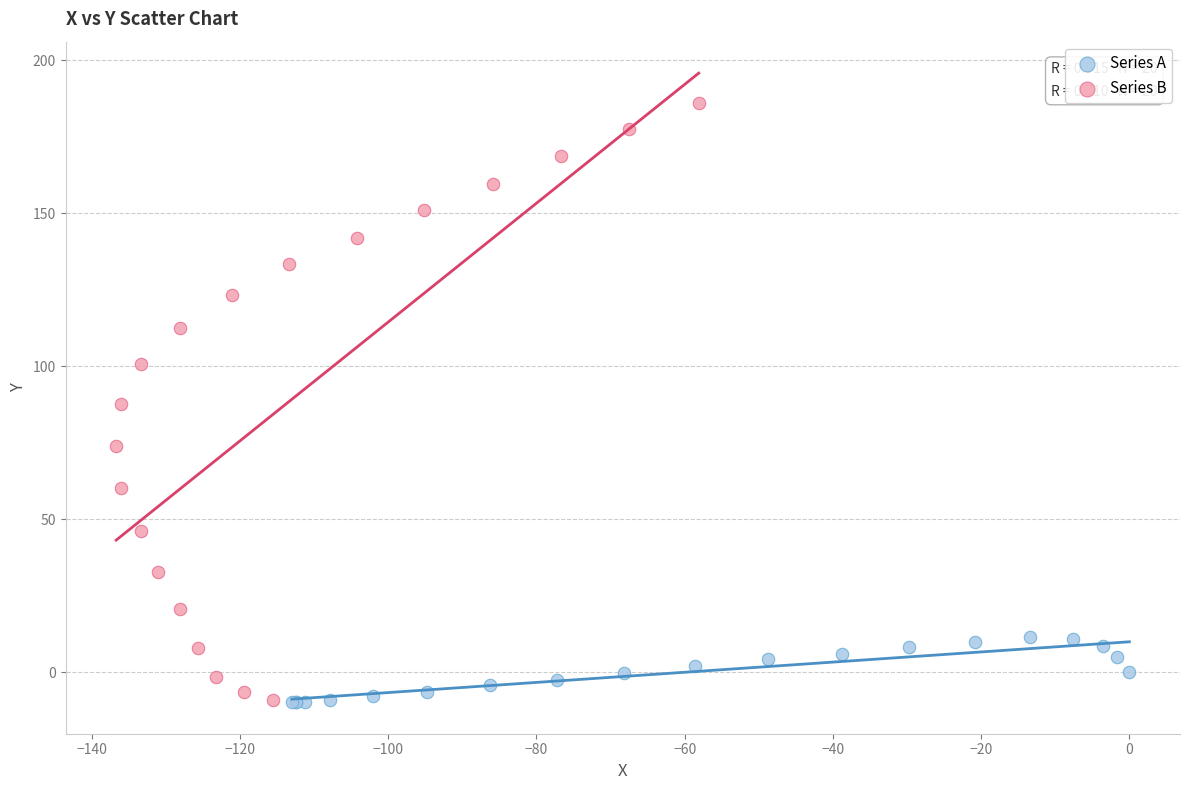

Which series reaches the maximum Y coordinate?

Series B